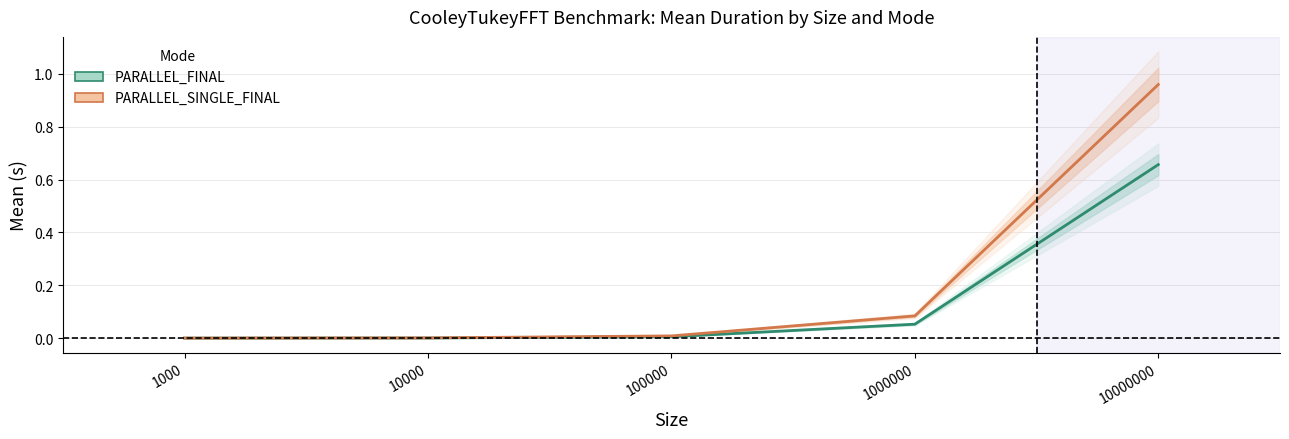

Is the value of PARALLEL_FINAL at 10000 greater than the value of PARALLEL_SINGLE_FINAL at 10000?

No